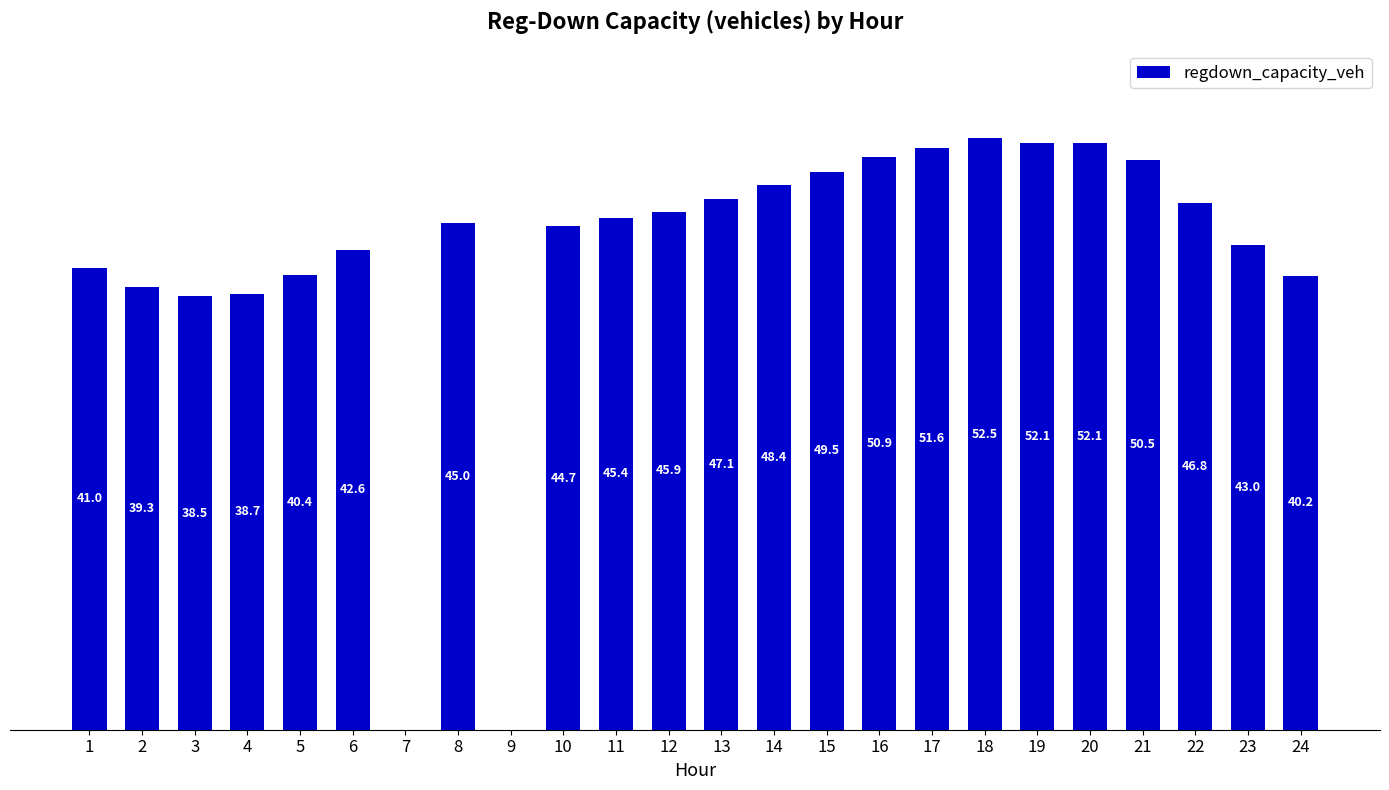

Is it true that the value at 9 is -19.0?

False